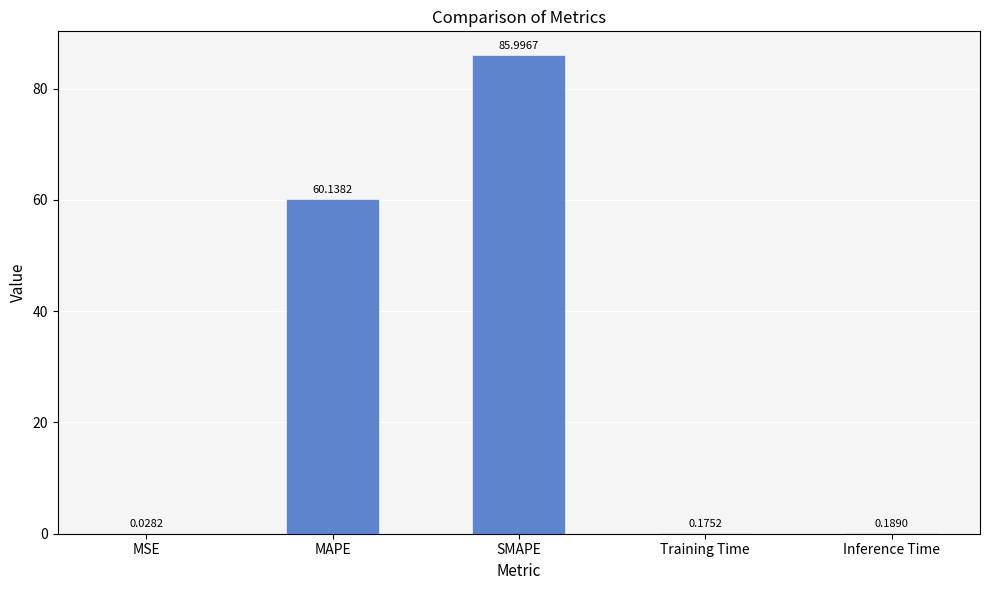

The chart shows a value of 95.5 at MAPE. True or false?

False